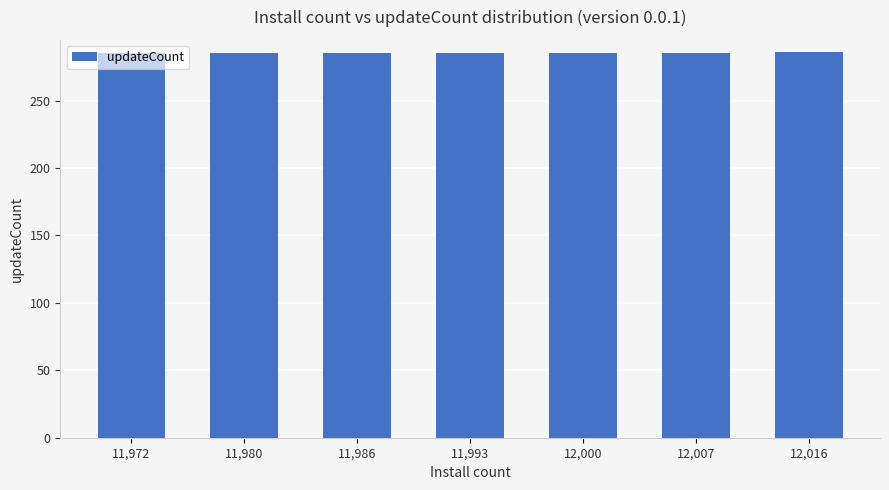

What is the smallest value displayed?

285